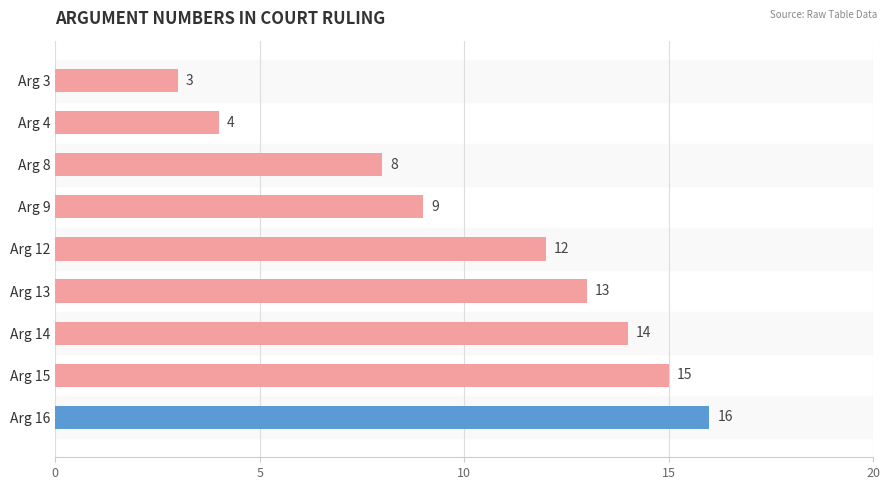

How many series are shown in this chart?

1